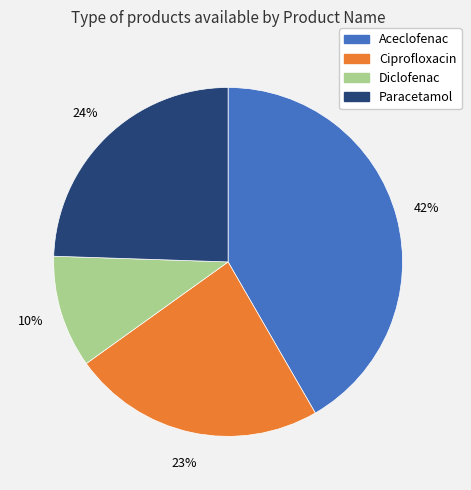

What is the largest slice in the pie chart?

Aceclofenac